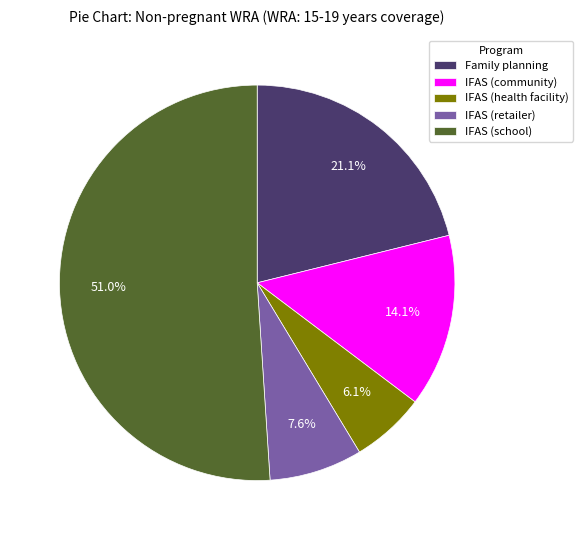

Which has a higher value, IFAS (school) or Family planning?

IFAS (school)